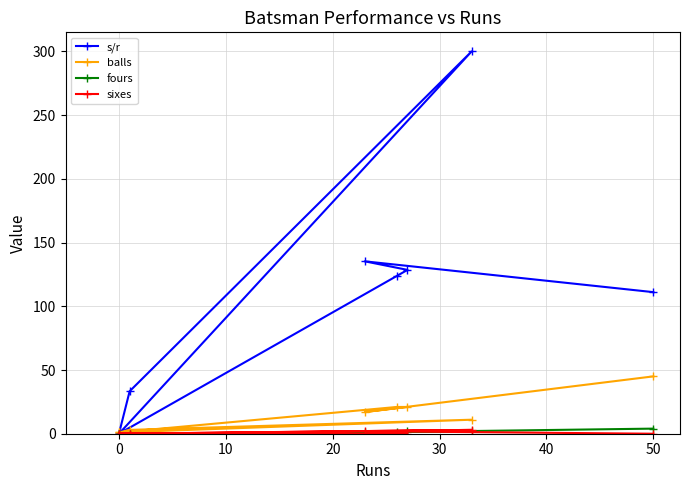

Rank the series by their maximum value, from highest to lowest.

s/r, balls, fours, sixes